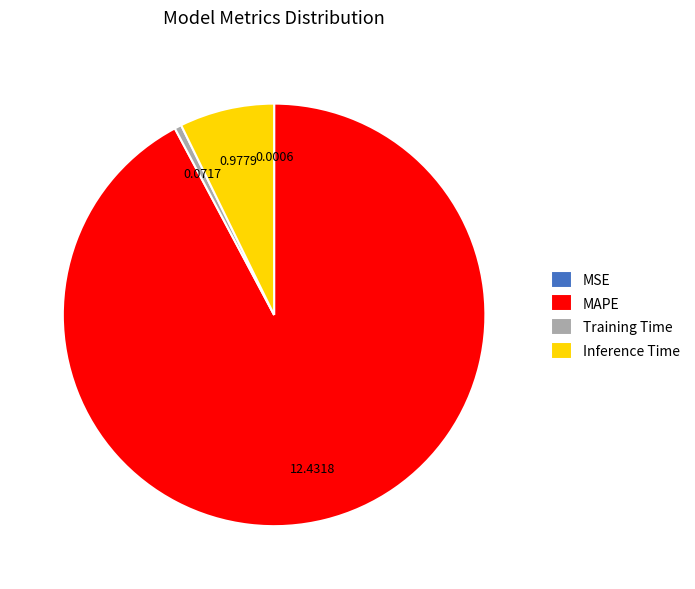

Do MAPE and Inference Time together represent more than half of the pie?

Yes